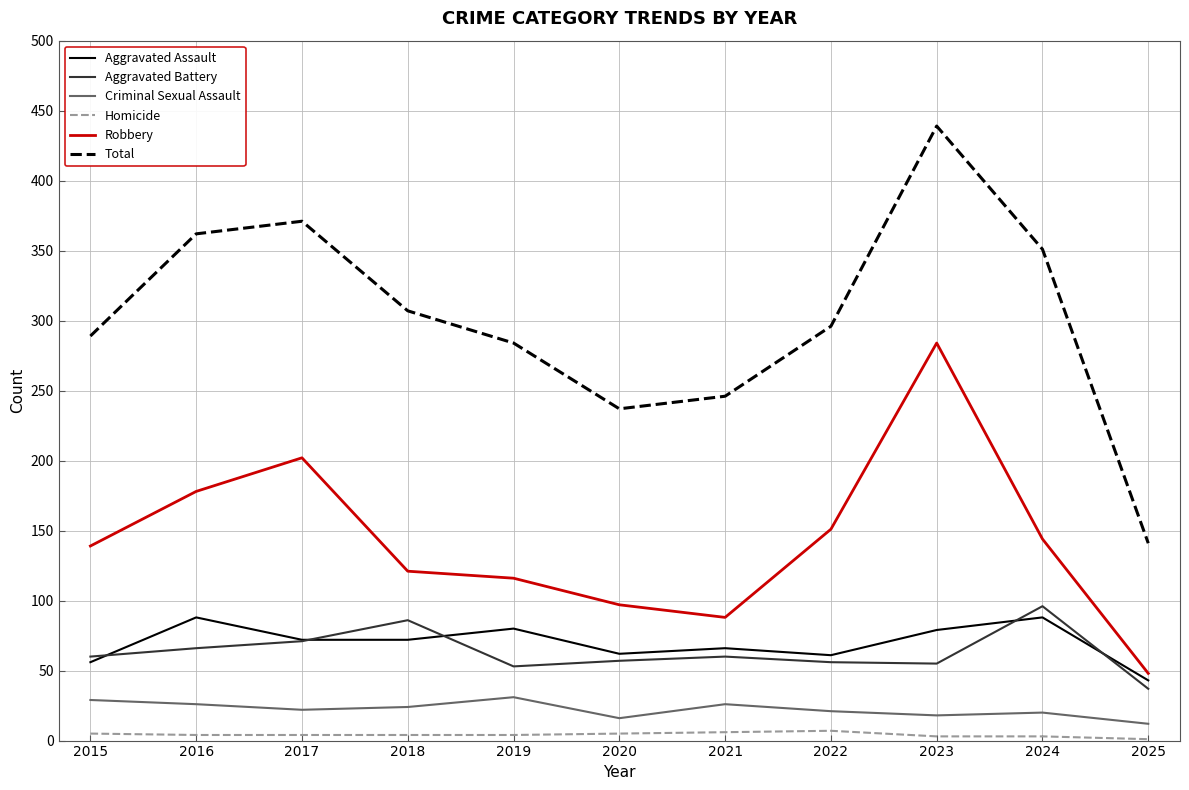

What is the total value across all series at 2017?

742